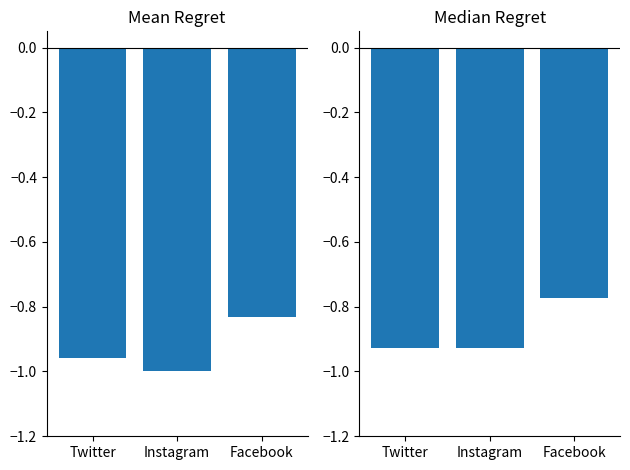

Which series has the largest total across all categories?

Median Retweets